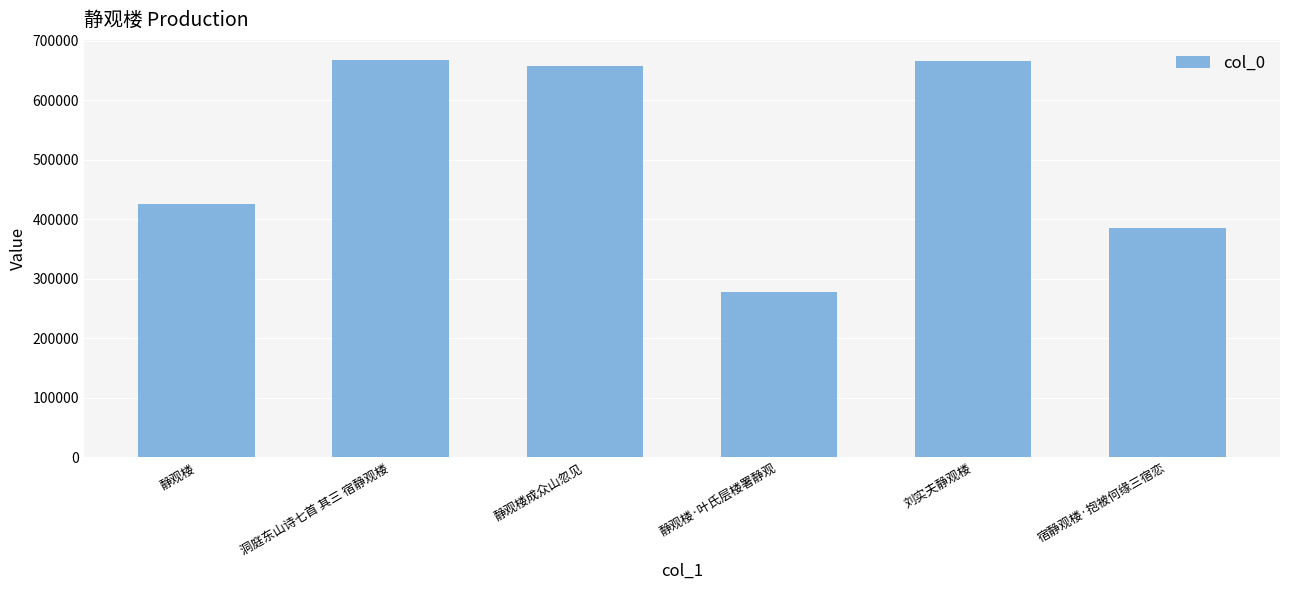

How many data points are less than 658392?

3